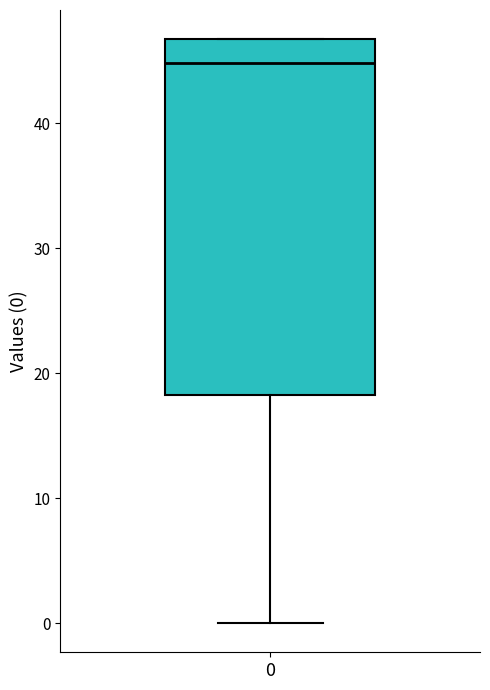

Transcribe this box plot: give where the median line is, the range the box spans, and where the two whiskers end, as read against the y-axis. The values are not printed on the chart, so give them approximately, as read against the axis.

median 45, box 18 to 47, whiskers 0 to 47